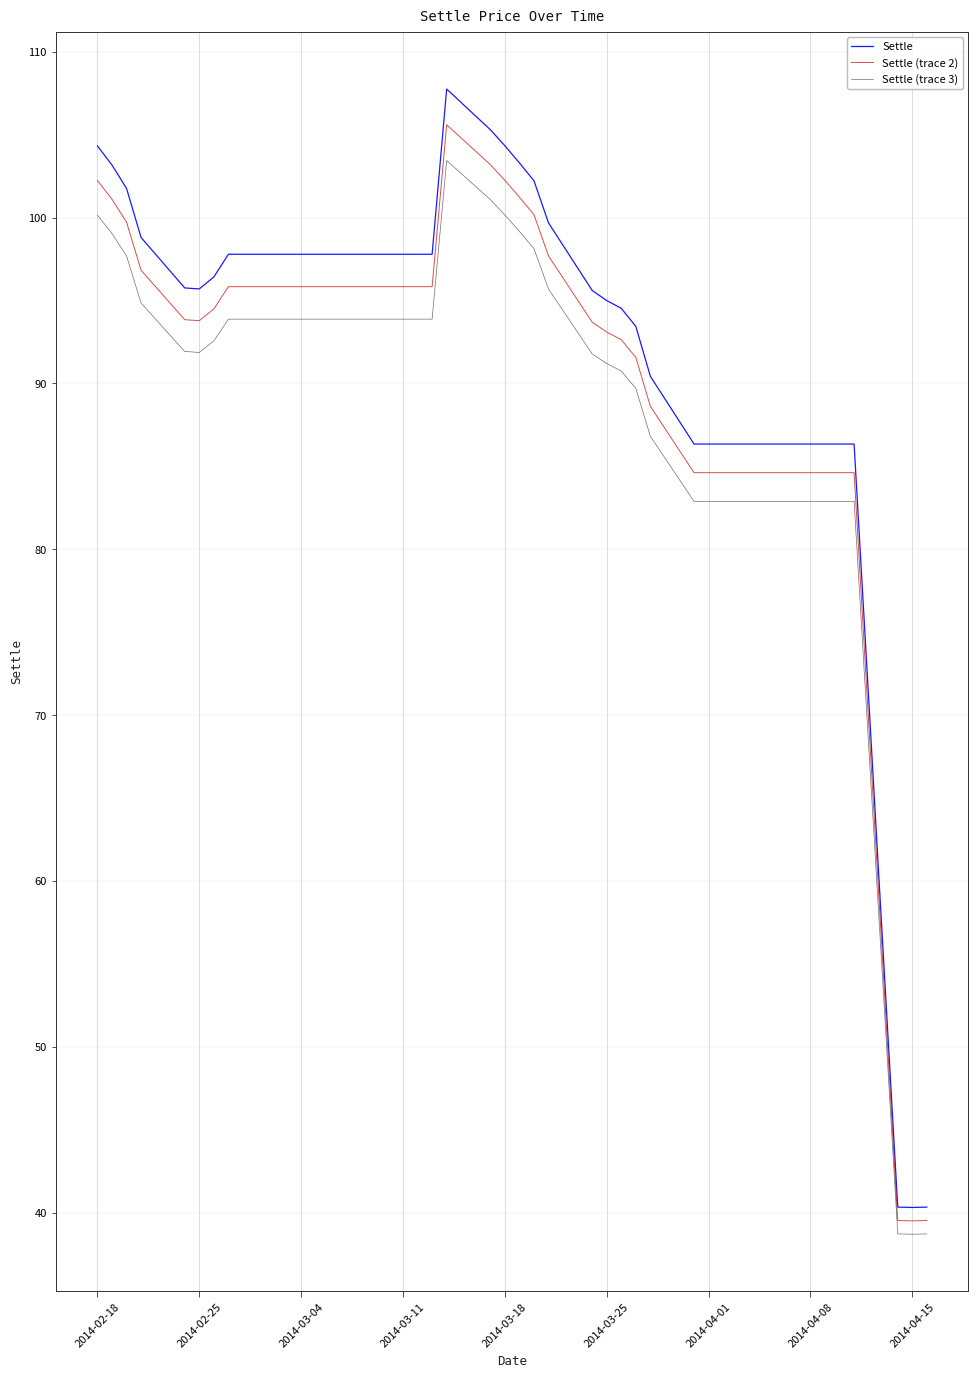

How many lines are shown in the chart?

3